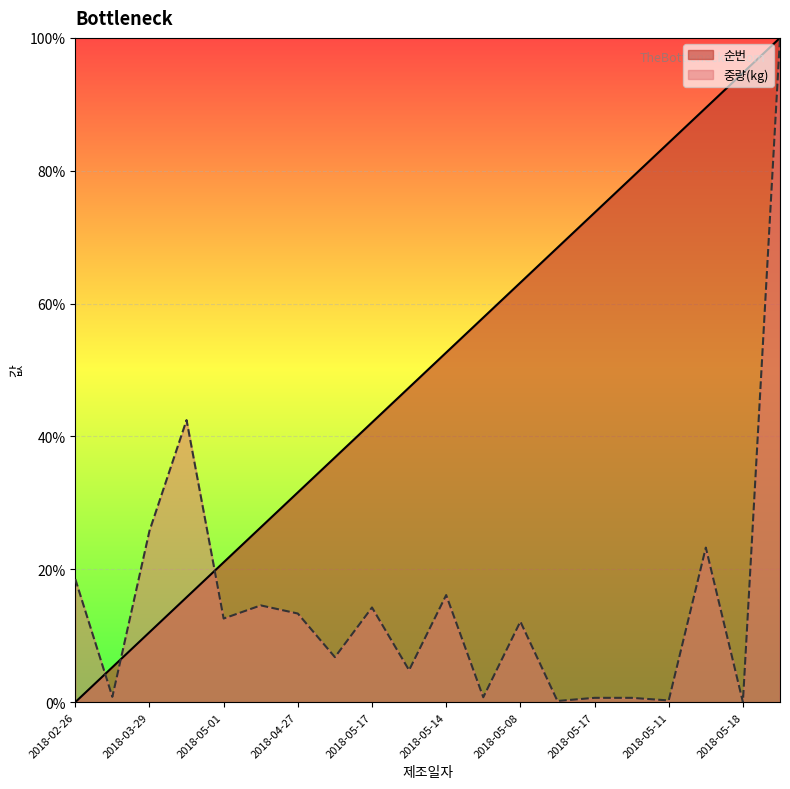

What are all the series names shown in the legend?

순번, 중량(kg)